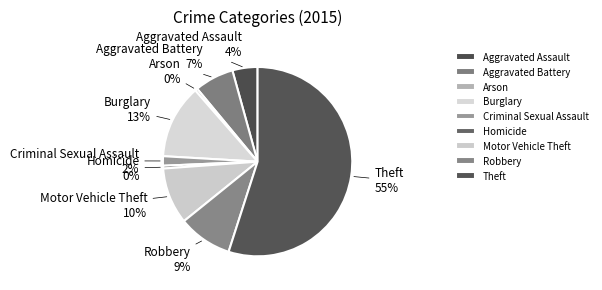

To the nearest percent, what is the average slice percentage?

11%